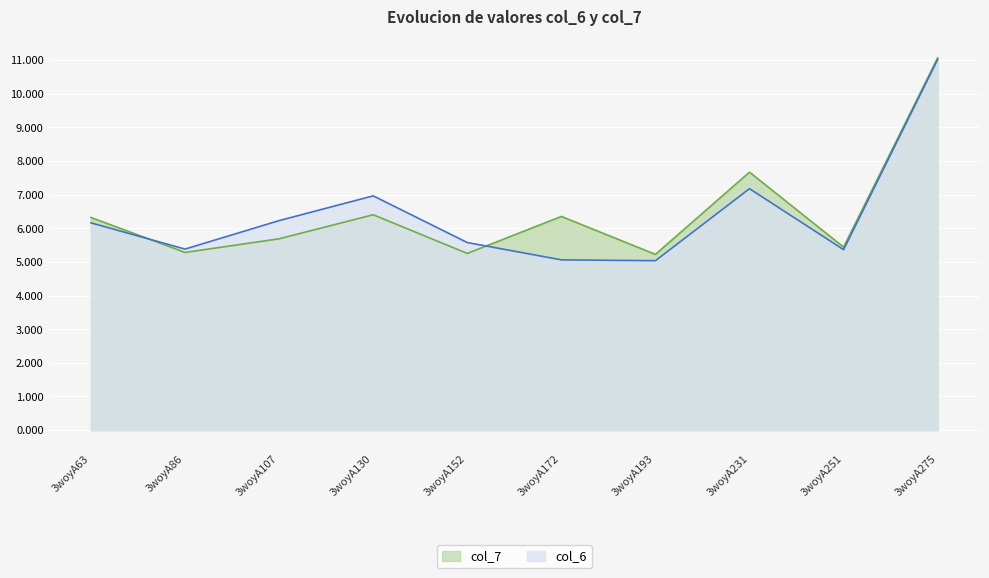

After their last crossing, which series has the higher values: col_7 or col_6?

col_7